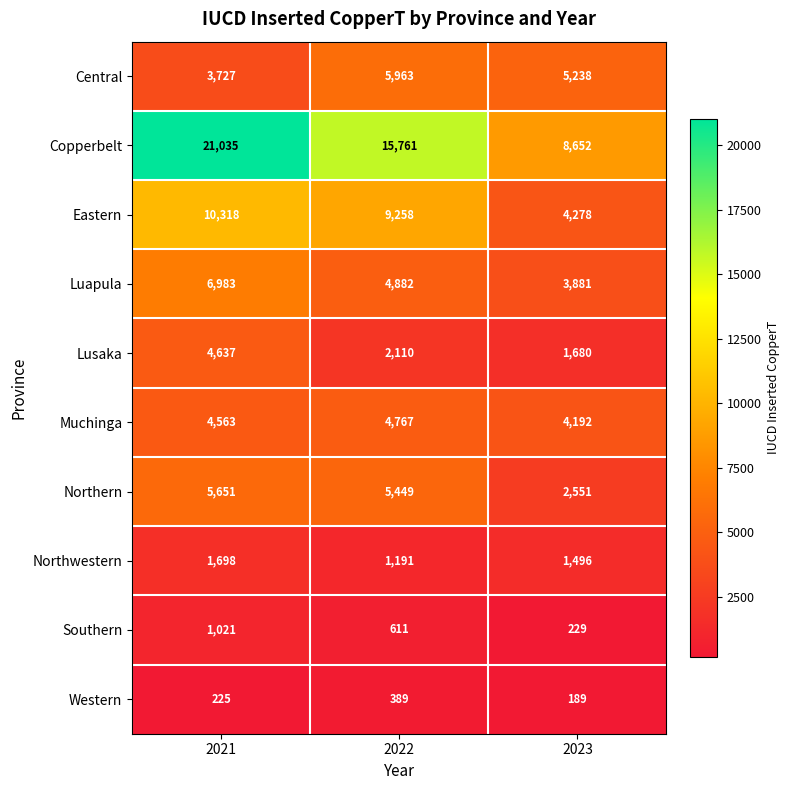

List the series in order of their peak value, lowest first.

Western, Southern, Northwestern, Lusaka, Muchinga, Northern, Central, Luapula, Eastern, Copperbelt